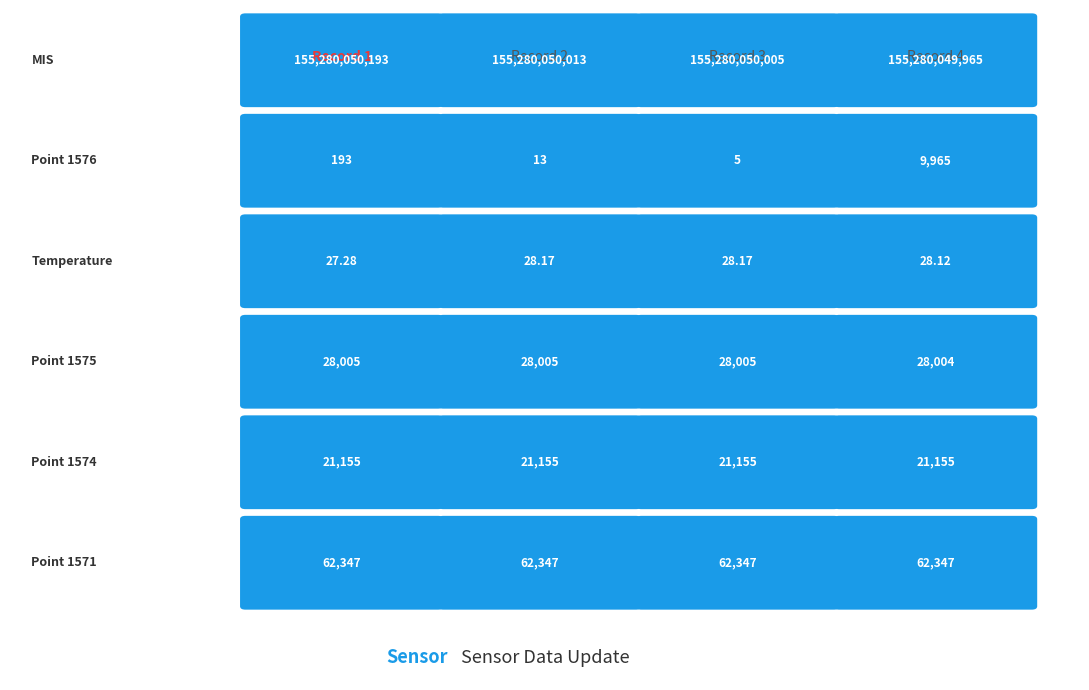

Is it true that Point 1576 equals 17125.6 at 4?

False